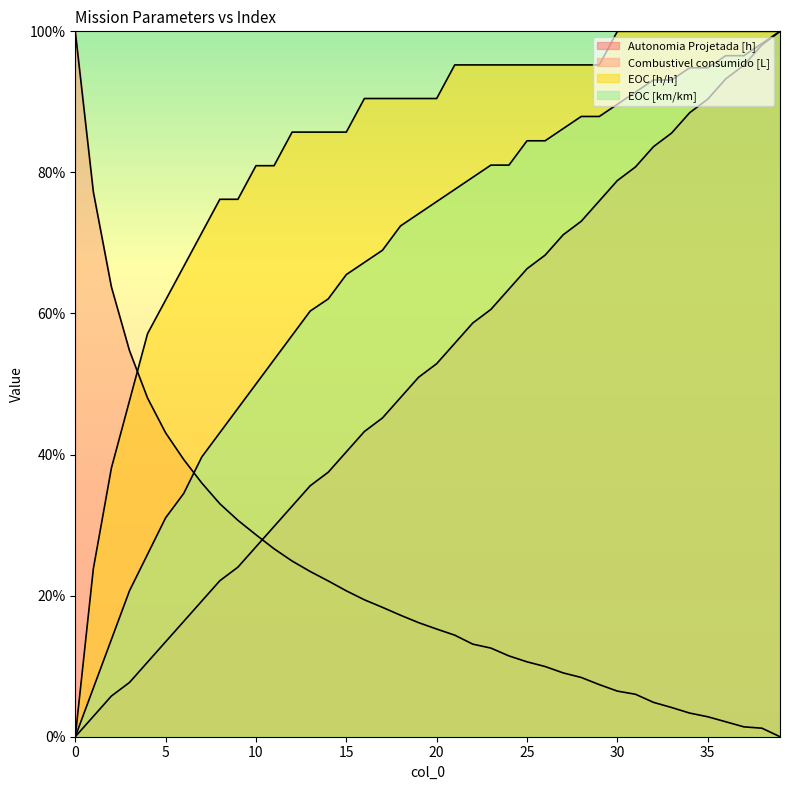

Between which two adjacent categories do EOC [km/km] and Combustivel consumido [L] first intersect?

6 and 7